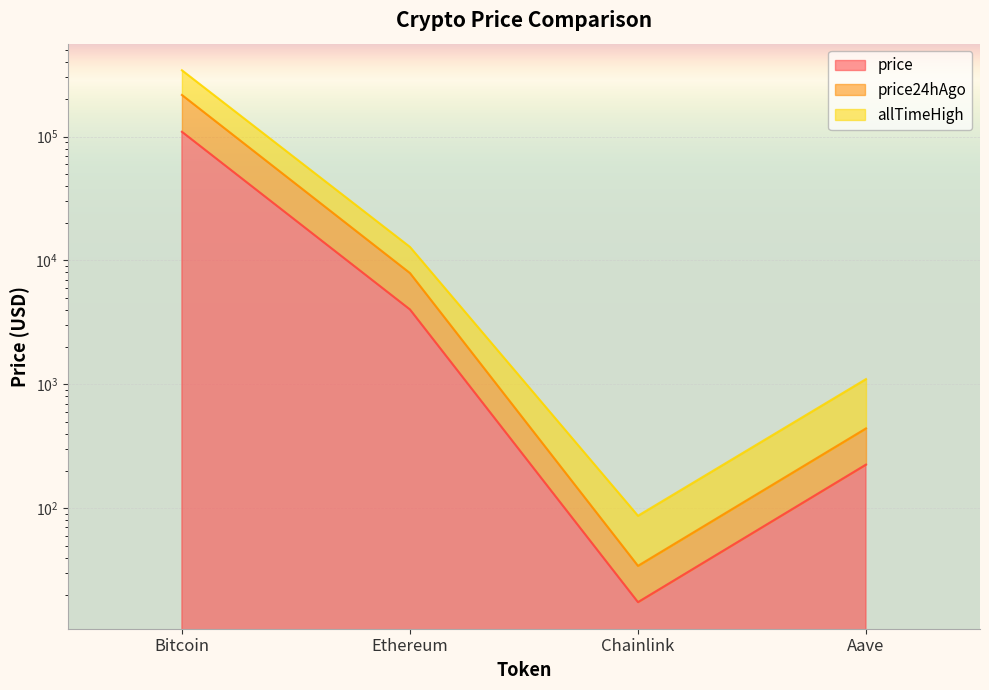

At which label is price closest to 54616?

Ethereum